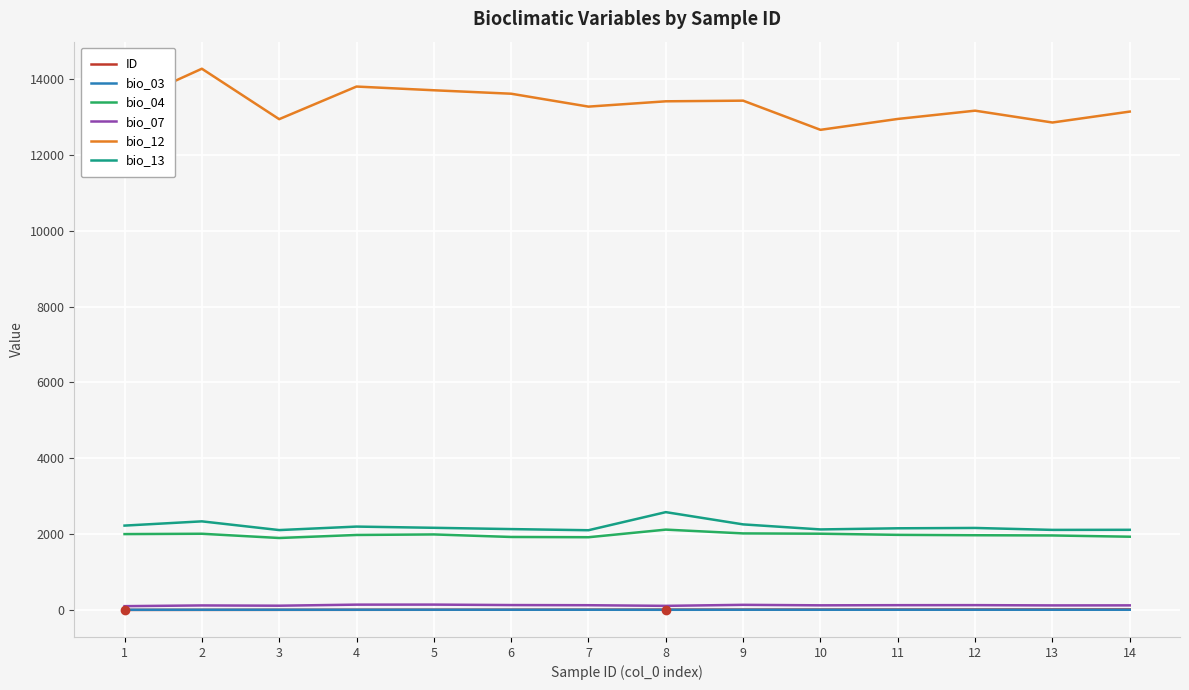

True or false: bio_13 and bio_12 intersect in this chart.

False